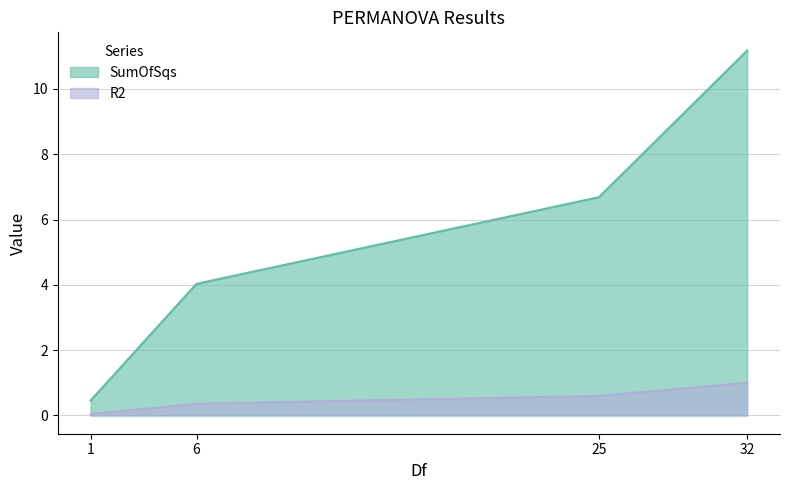

What is the minimum value for SumOfSqs?

0.5